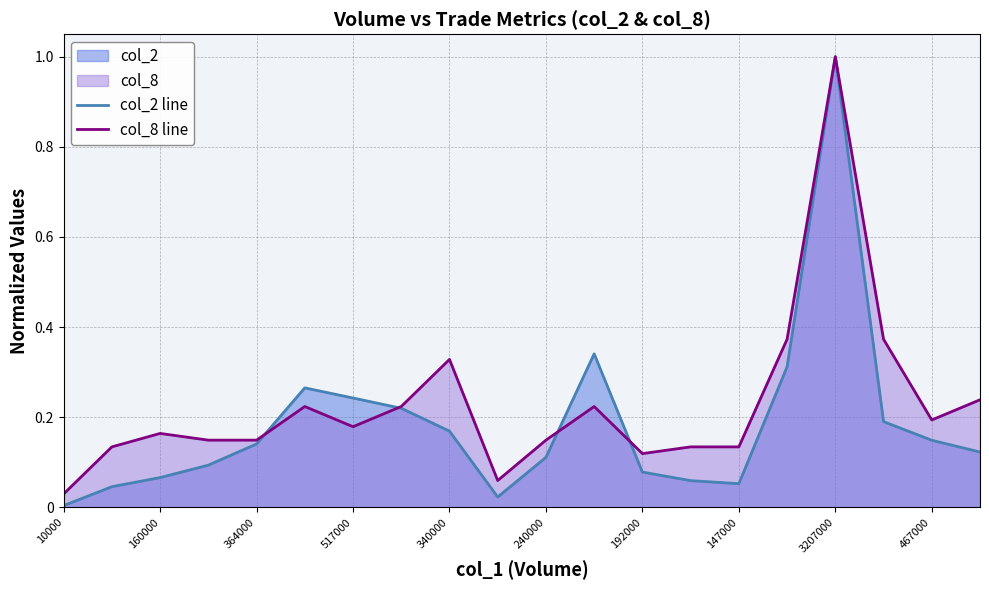

Is the value of col_2 line at 467000 greater than the value of col_8 line at 192000?

Yes